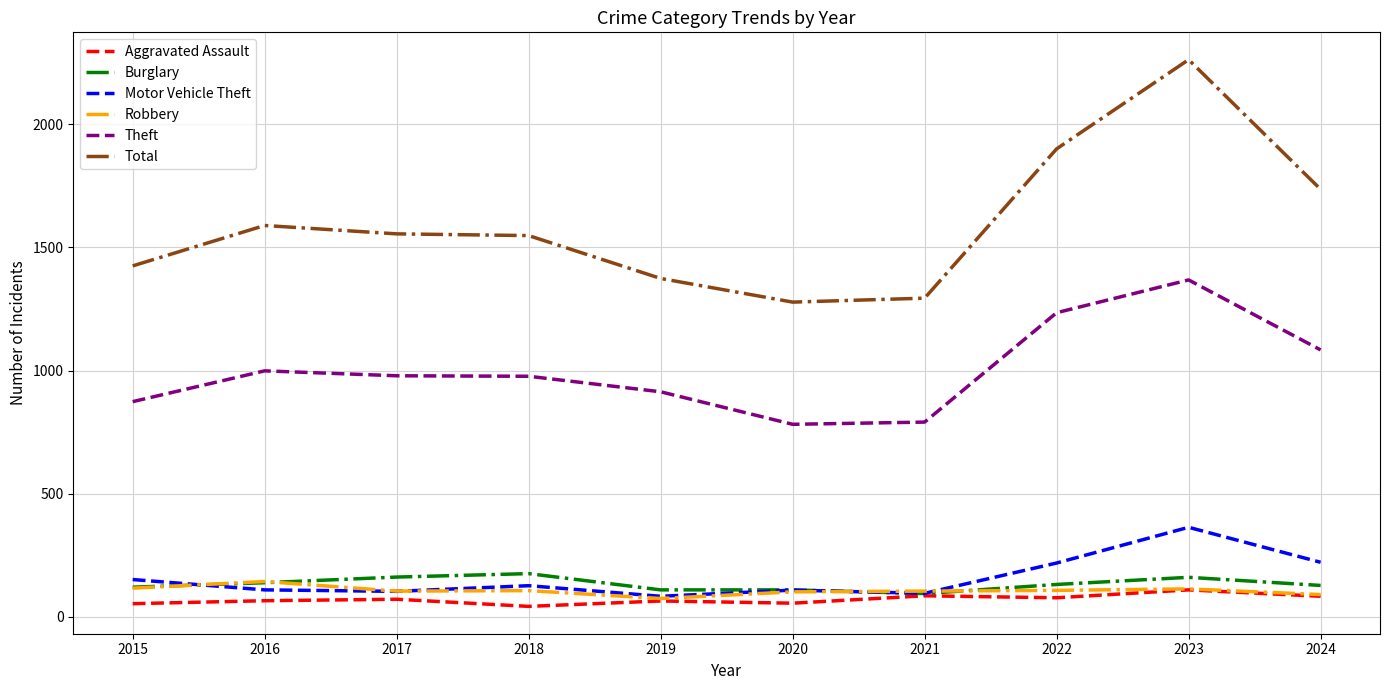

At which category is the sum across all series the highest?

2023